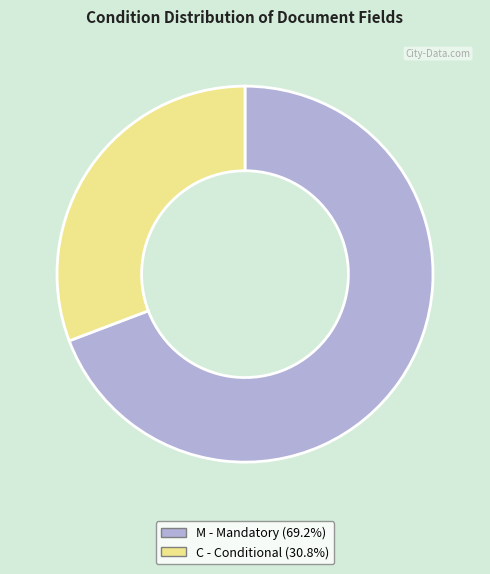

Do C and M together represent more than half of the pie?

Yes